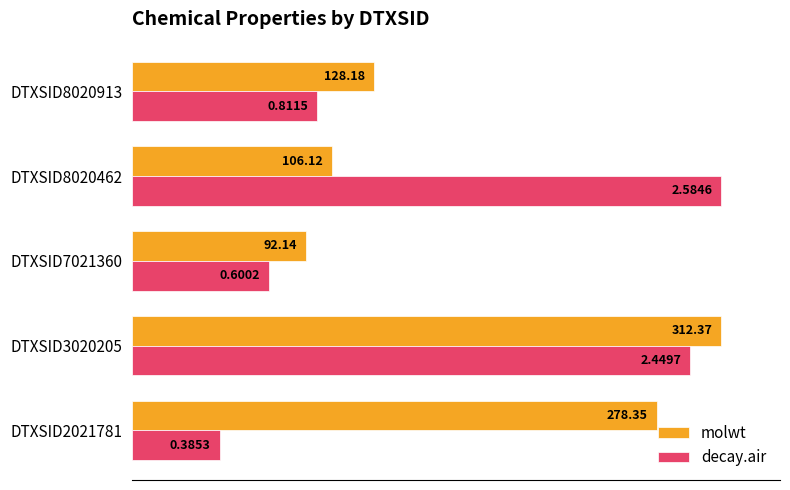

What are all the series names shown in the legend?

molwt, decay.air